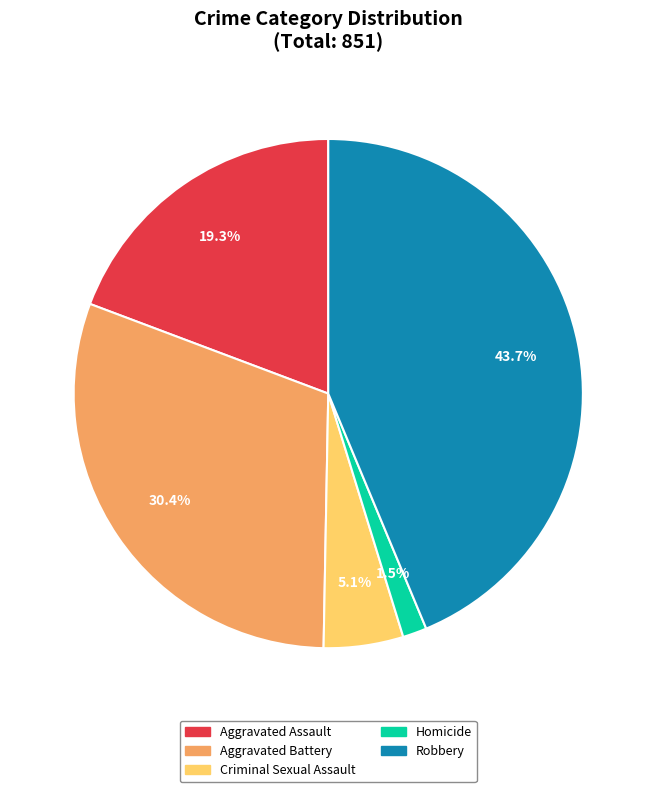

Rank the categories by value from lowest to highest.

Homicide, Criminal Sexual Assault, Aggravated Assault, Aggravated Battery, Robbery